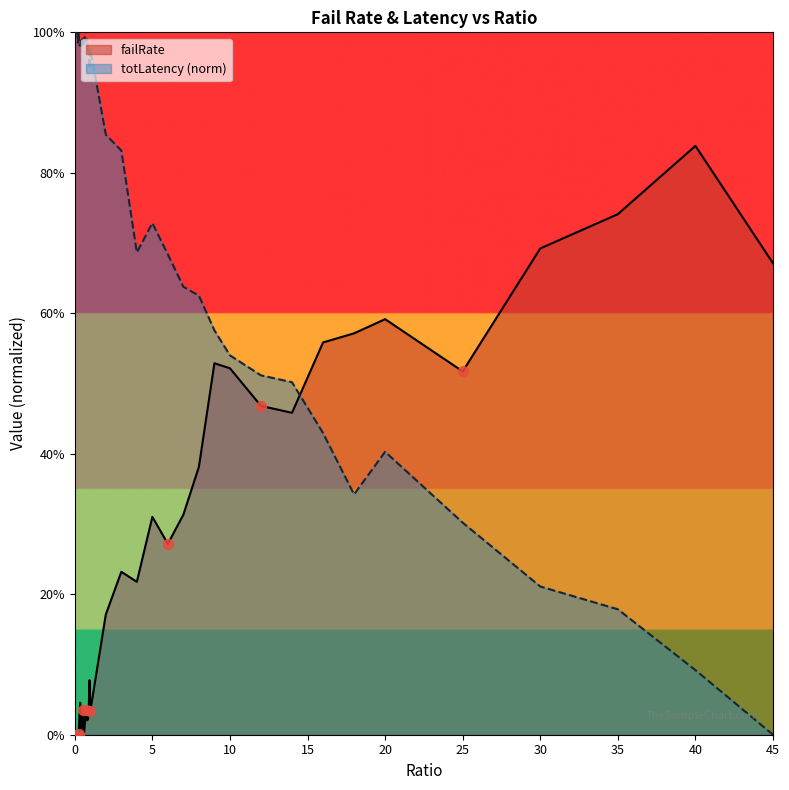

Which series reaches the minimum Y coordinate?

failRate